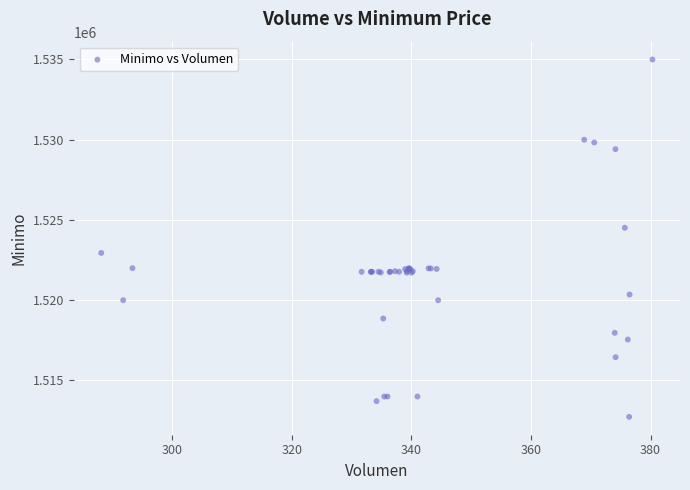

What Y value in the scatter plot is closest to 1523862?

1524513